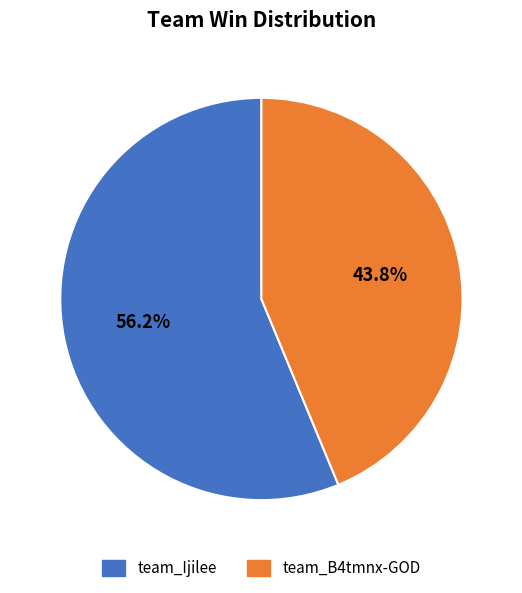

What is the total percentage of team_Ijilee and team_B4tmnx-GOD?

100.0%